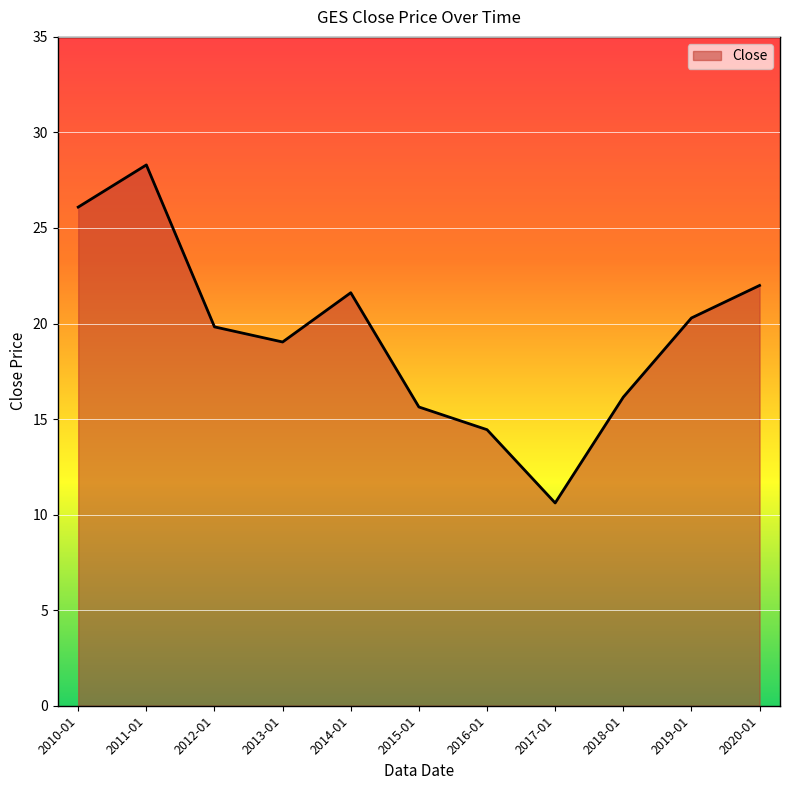

Does the chart display data point markers on the line(s)?

No